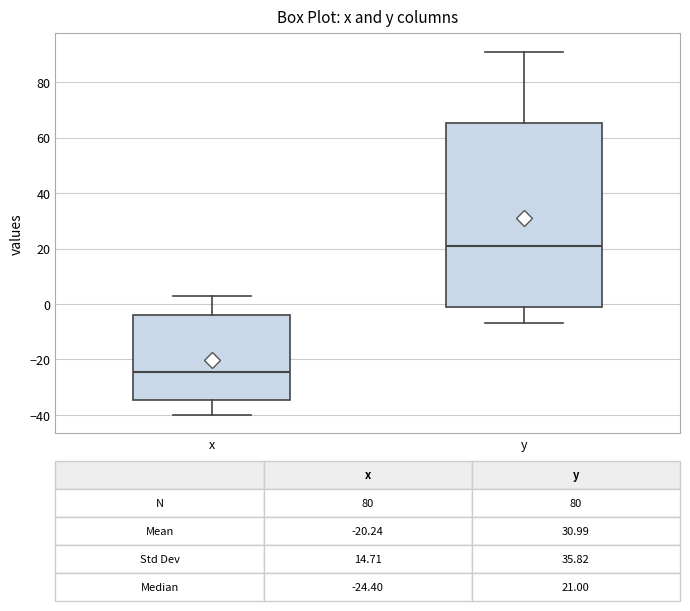

Which box has the lowest median line?

x